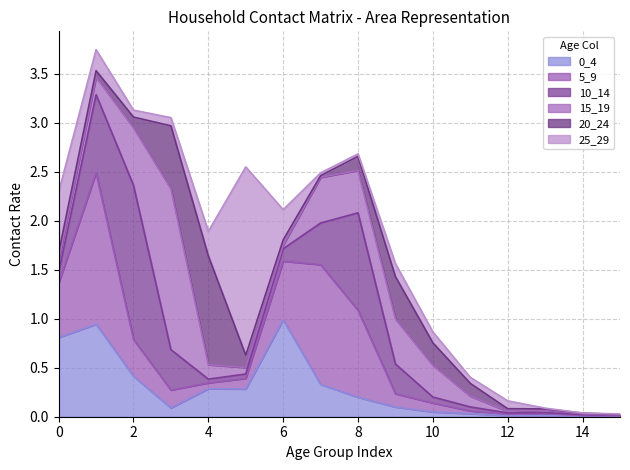

Which series has the widest spread of values?

25_29